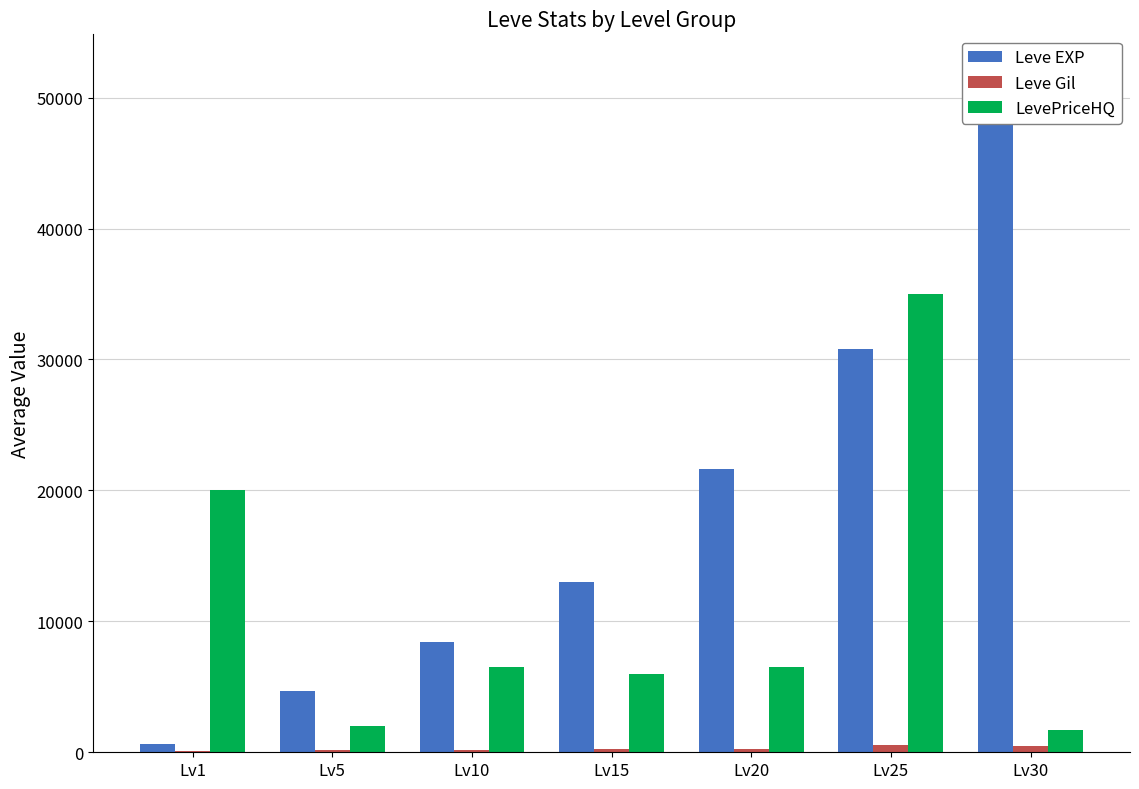

What is the value of the Leve Gil bar at the 1st from the left?

112